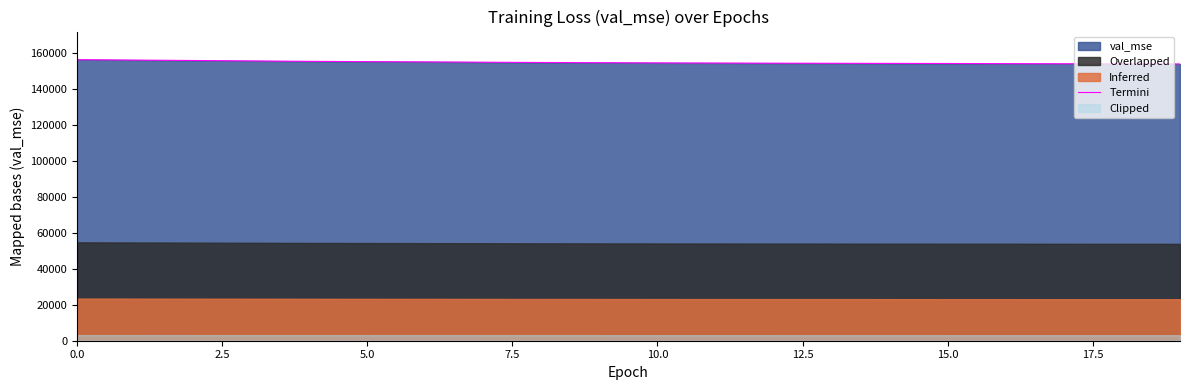

Is it true that the value at 12 is 277551.2?

False